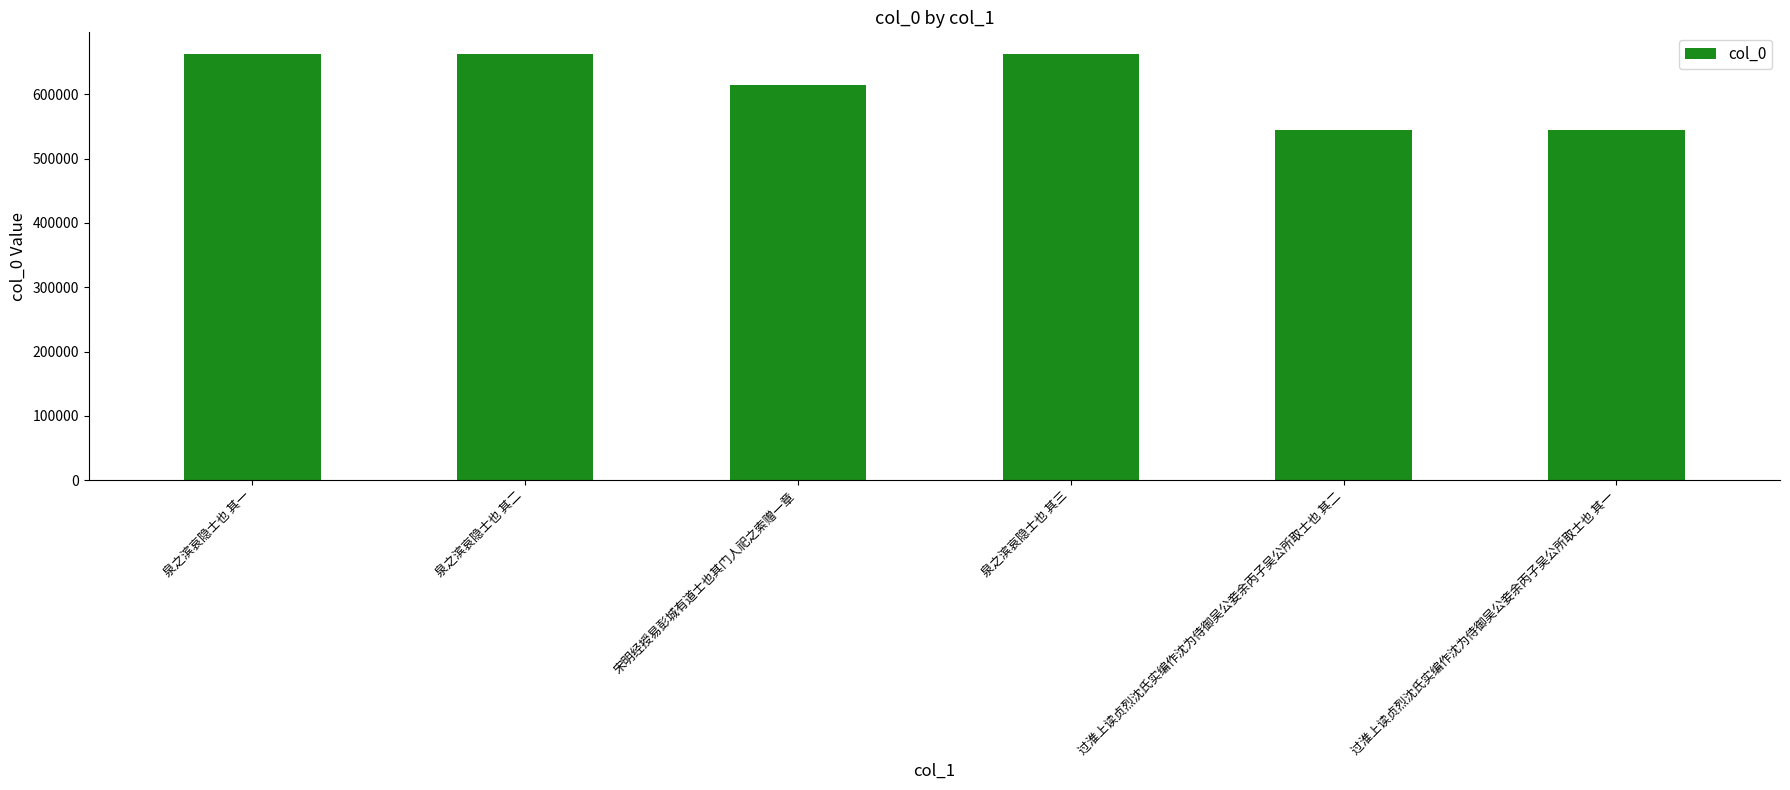

What is the difference between the values at 泉之滨哀隐士也 其一 and 过淮上读贞烈沈氏实编作沈为侍御吴公妾余丙子吴公所取士也 其一?

119352